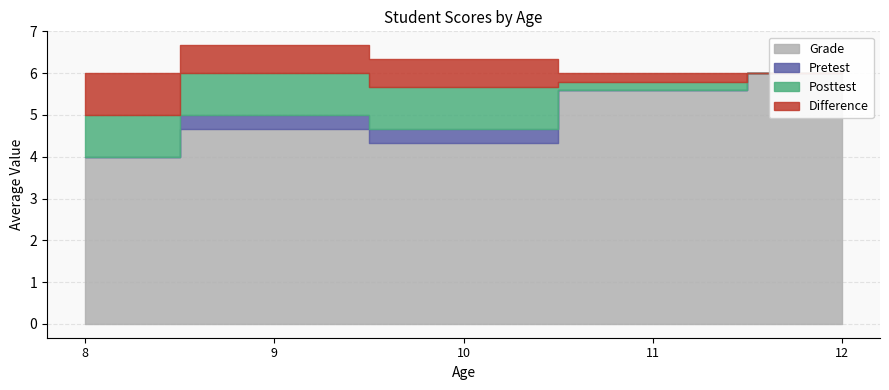

True or false: Grade and Posttest intersect in this chart.

False